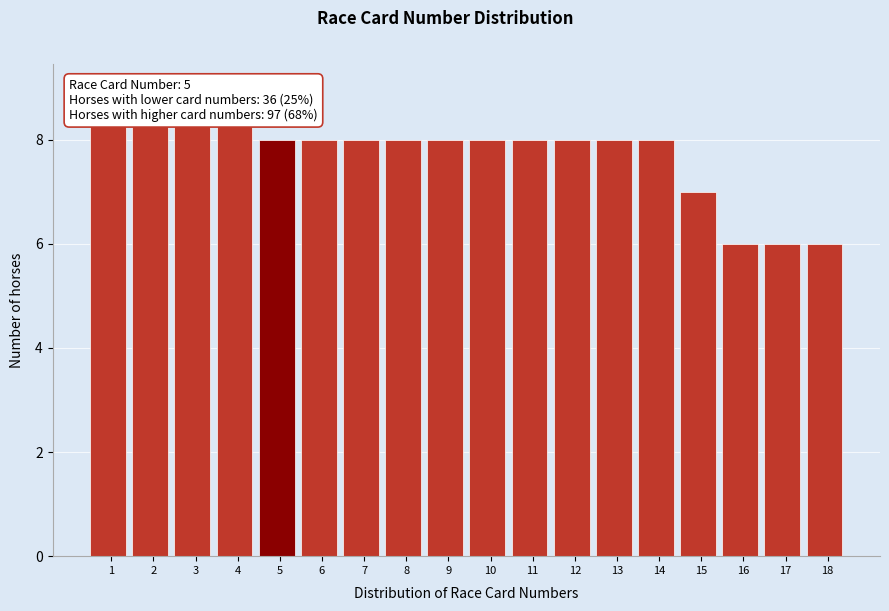

Reading left to right, what are all the values shown in this chart?

9	9	9	9	8	8	8	8	8	8	8	8	8	8	7	6	6	6